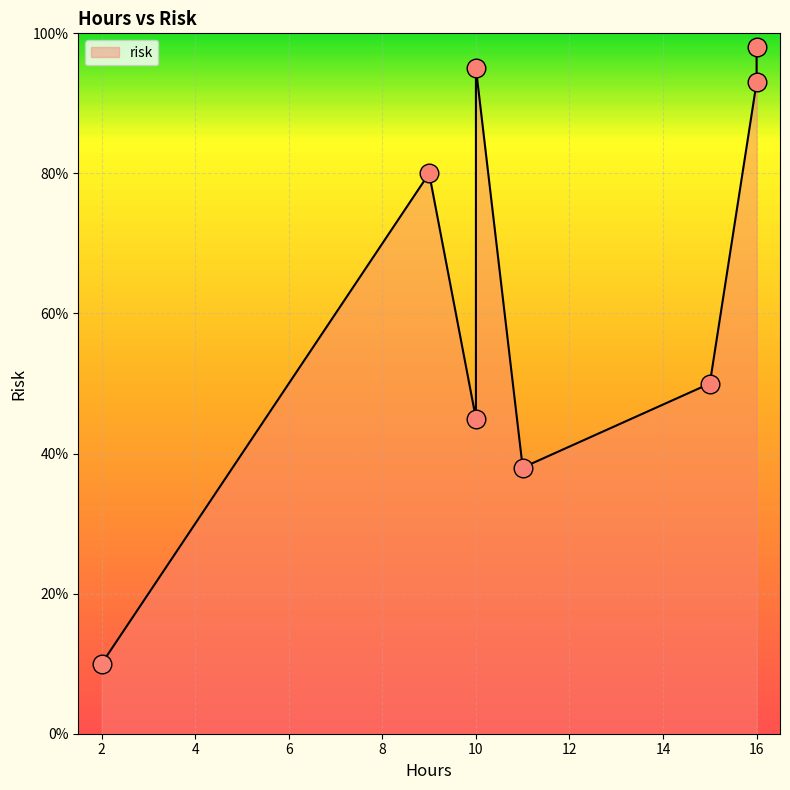

What is the change in value from 11 to 16?

+55